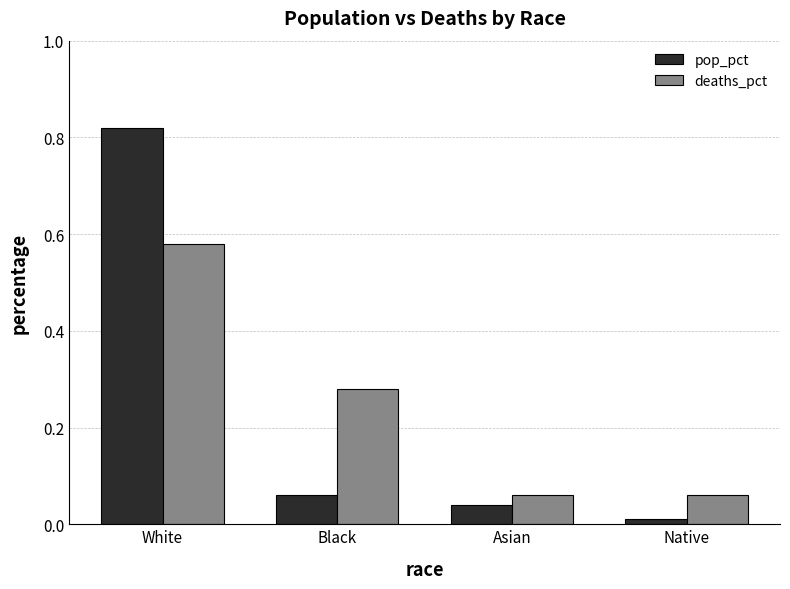

At how many categories does at least one series exceed 0?

4